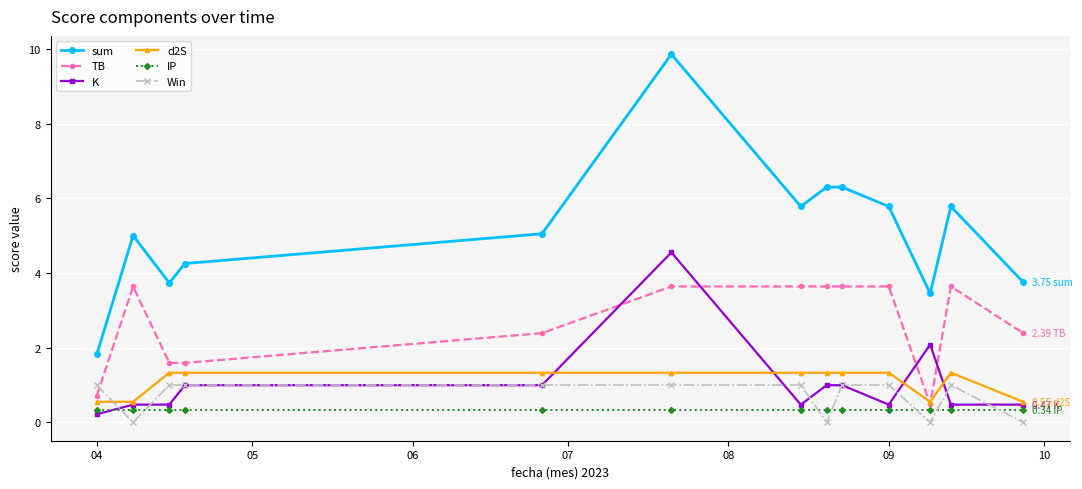

Which series has the largest total across all categories?

sum